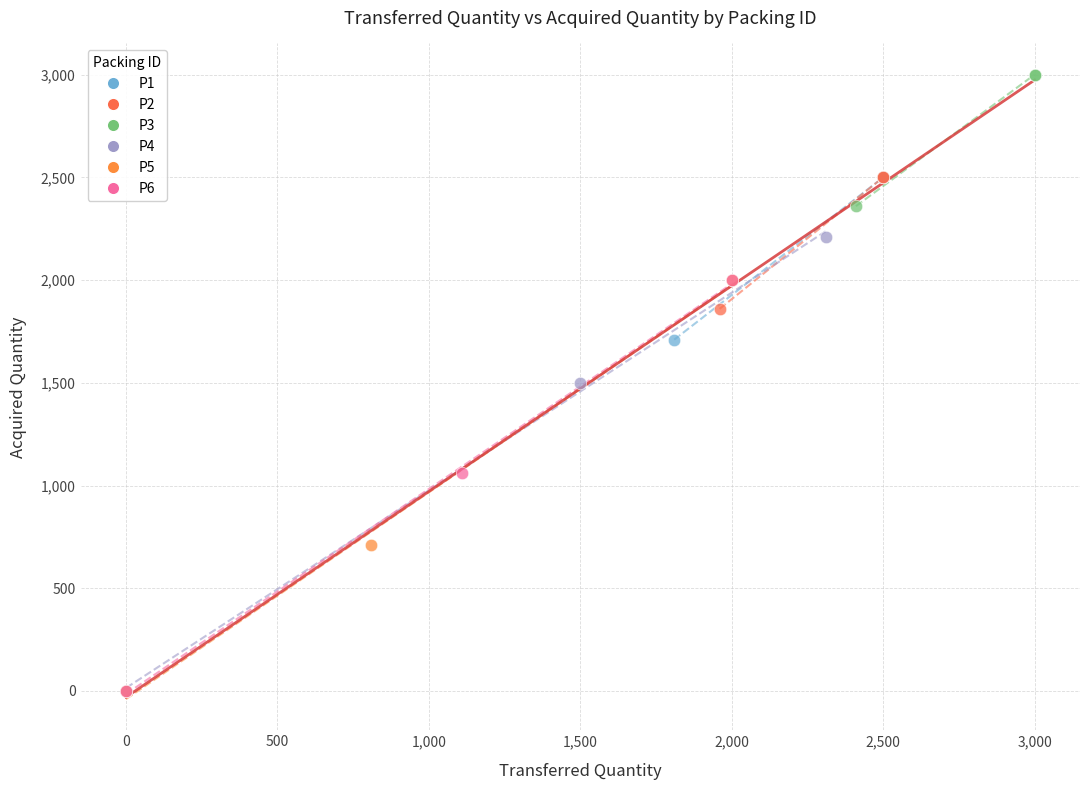

Which series reaches the maximum Y coordinate?

P3